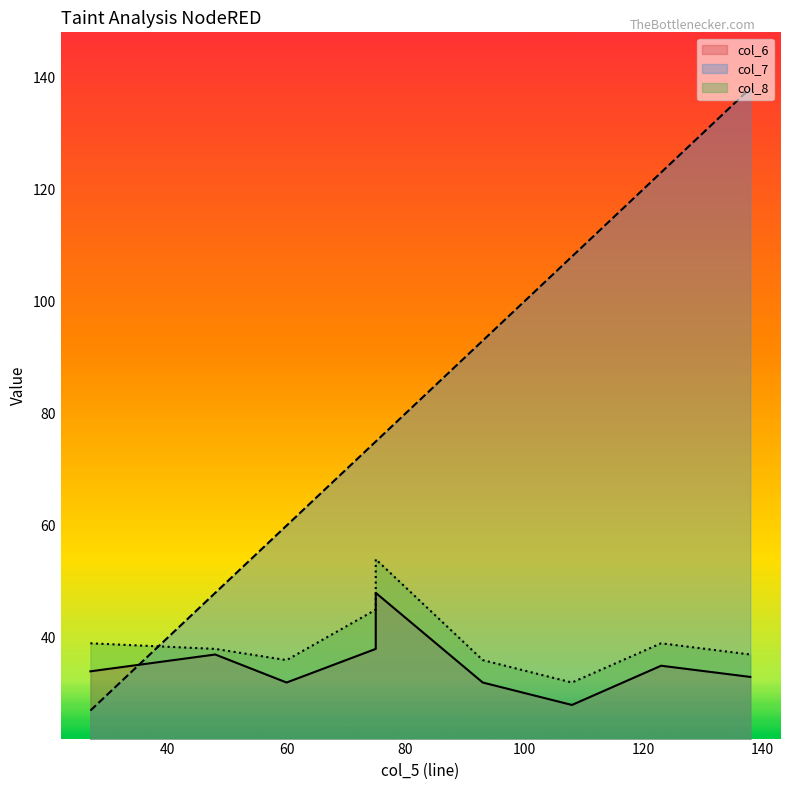

How many values in the col_6 series are below 34?

4